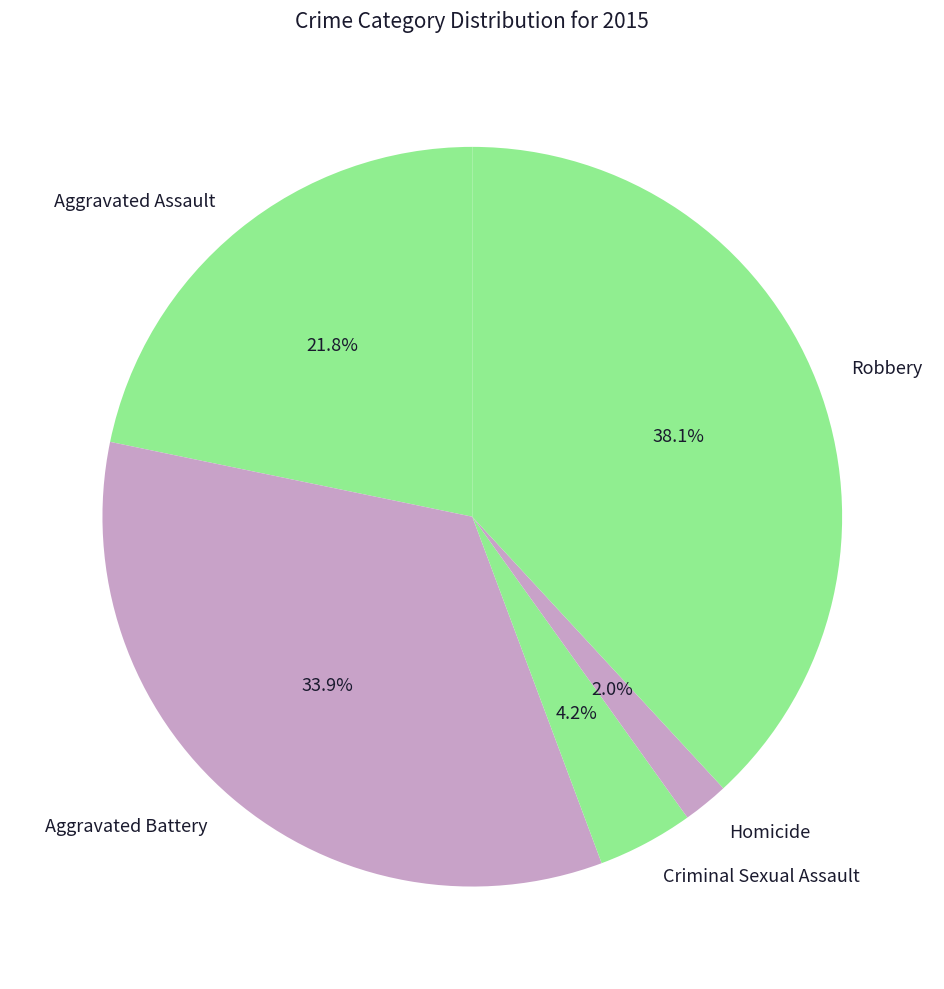

What percentage is the Criminal Sexual Assault slice, to the nearest percent?

4%